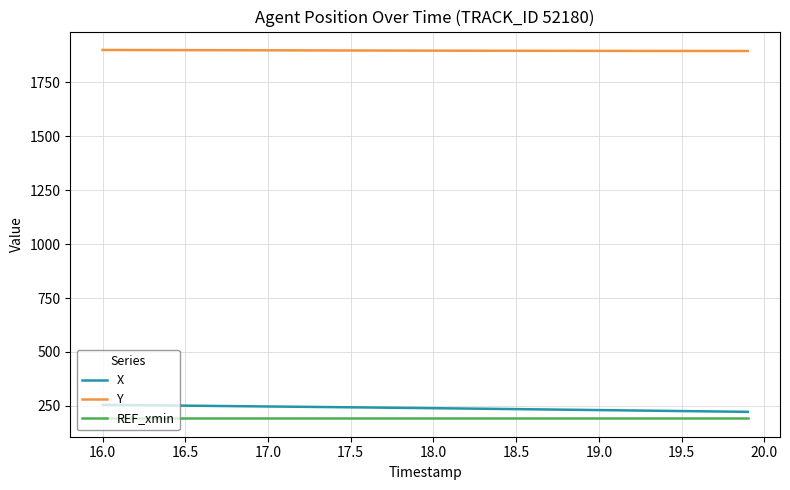

What is the greatest value displayed?

1899.4